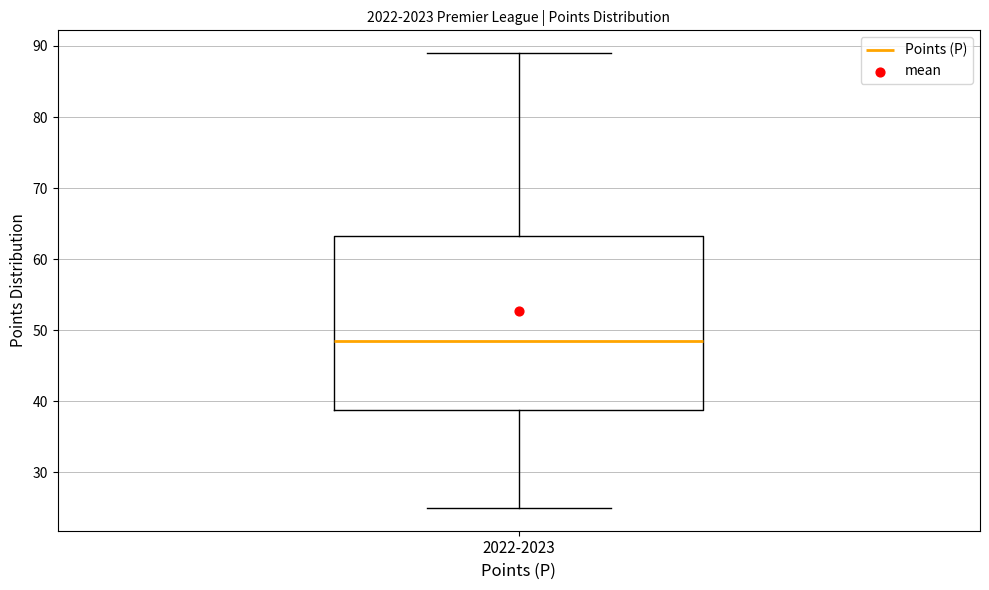

Transcribe this box plot: give where the median line is, the range the box spans, and where the two whiskers end, as read against the y-axis. The values are not printed on the chart, so give them approximately, as read against the axis.

median 49, box 39 to 63, whiskers 25 to 89